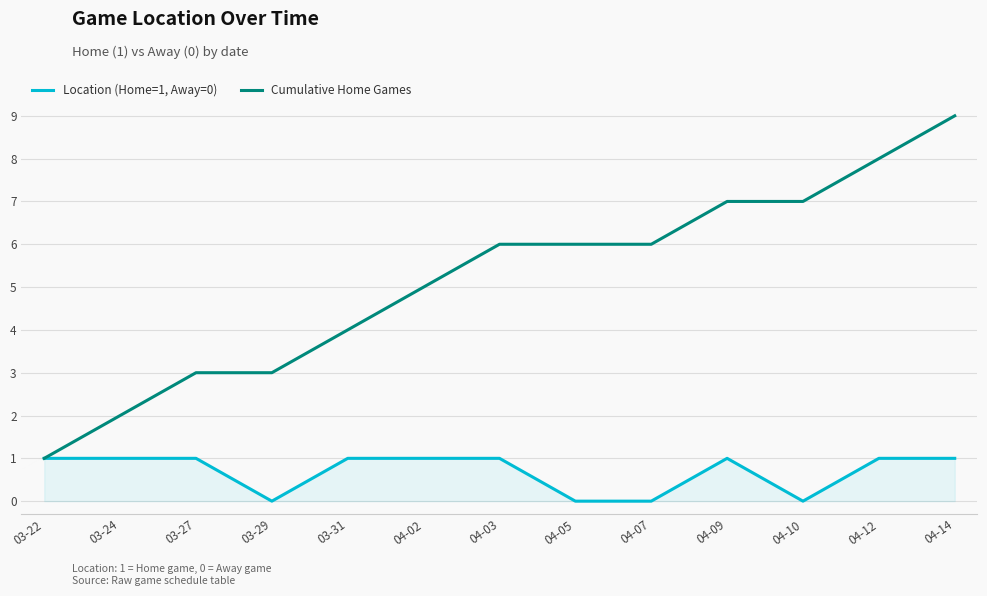

At 04-14, list the series in order from largest to smallest.

Cumulative Home Games, Location (Home=1, Away=0)